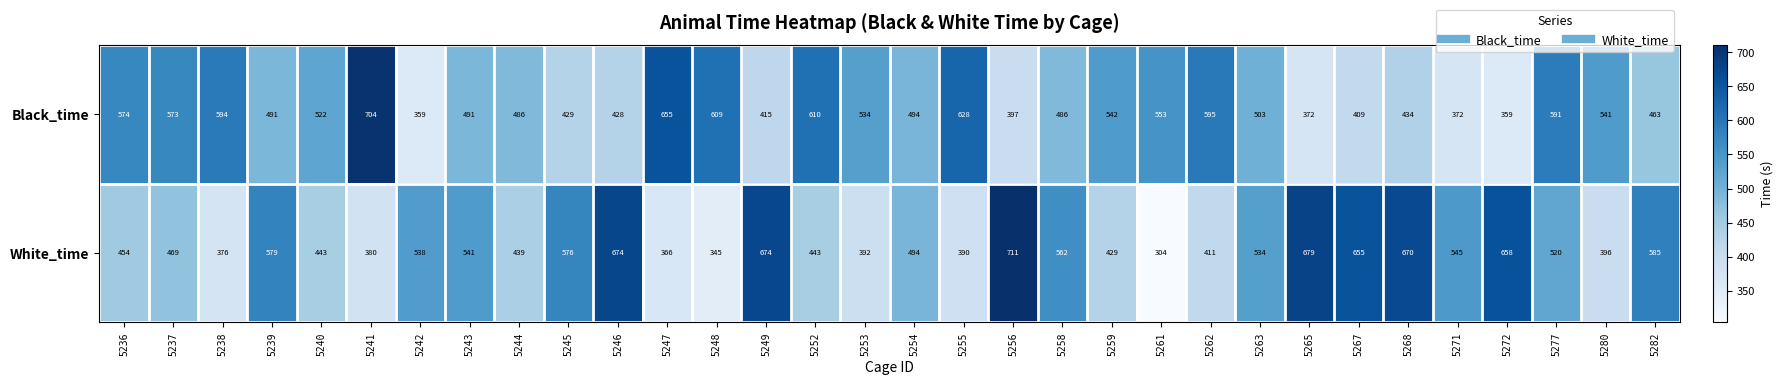

Is it true that White_time equals 239 at 5280?

False